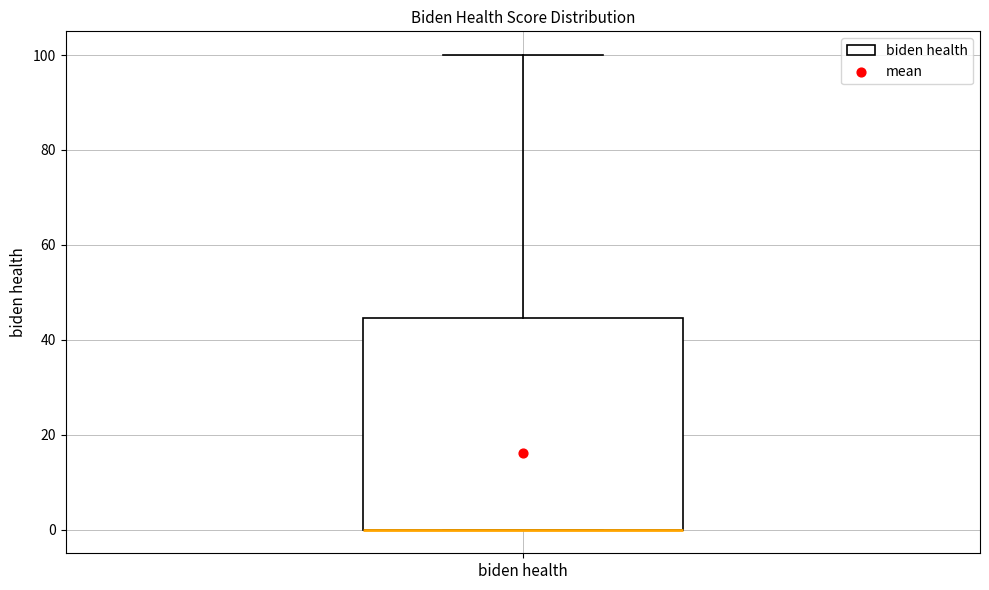

Read this box plot against the y-axis: the position of the median line, the range covered by the box, and the ends of both whiskers. The values are not printed on the chart, so give them approximately, as read against the axis.

median 0 (drawn on the box's lower edge), box 0 to 44, whiskers 0 to 100